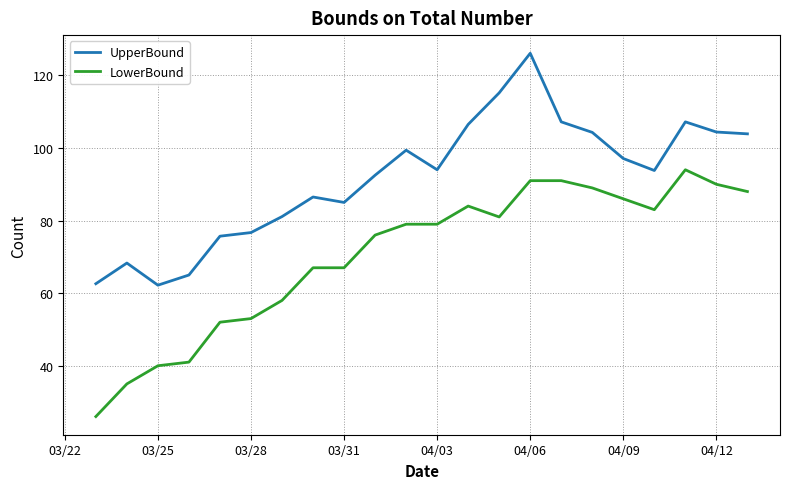

What is the difference between the maximum and minimum values in the LowerBound series?

68.0